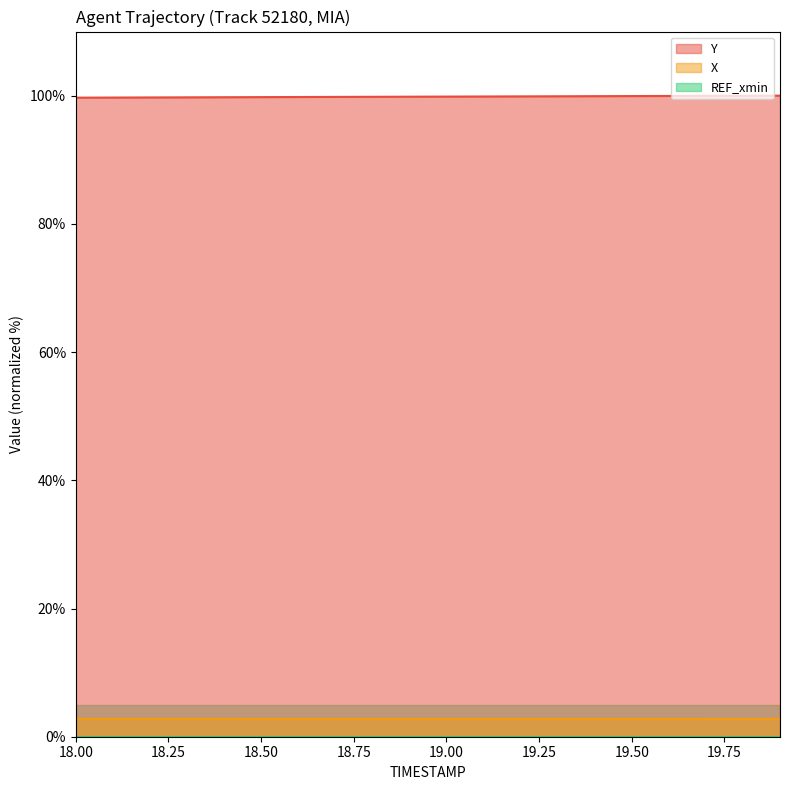

True or false: Y has a value of 99.7 at 18.00.

True